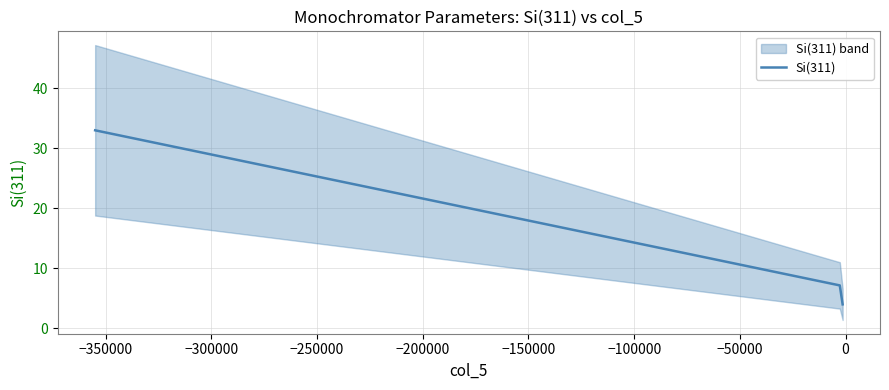

What is the greatest value displayed?

33.0